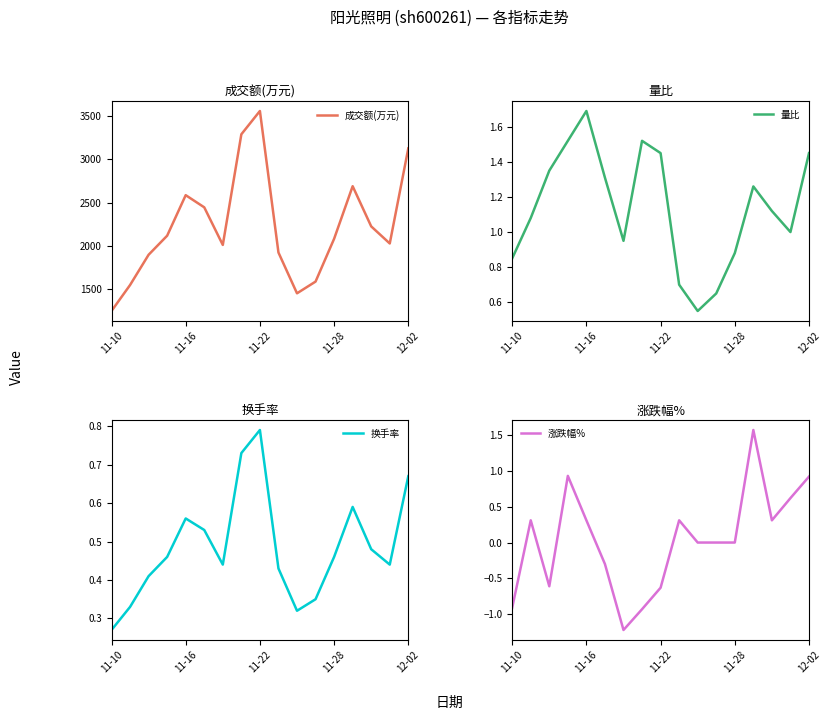

Which has a higher value, 13 or 14?

13